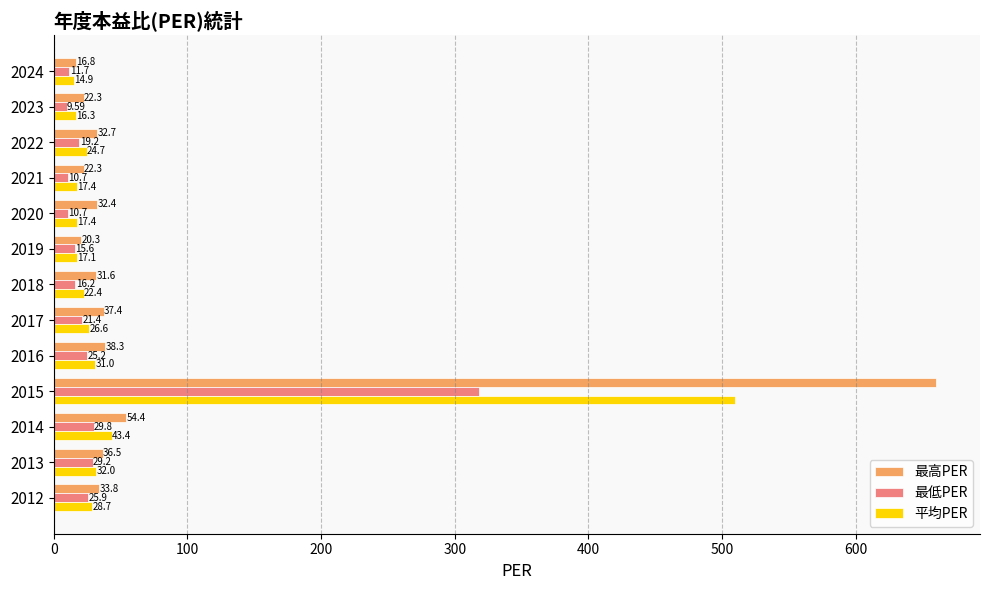

What is the greatest value displayed?

660.0